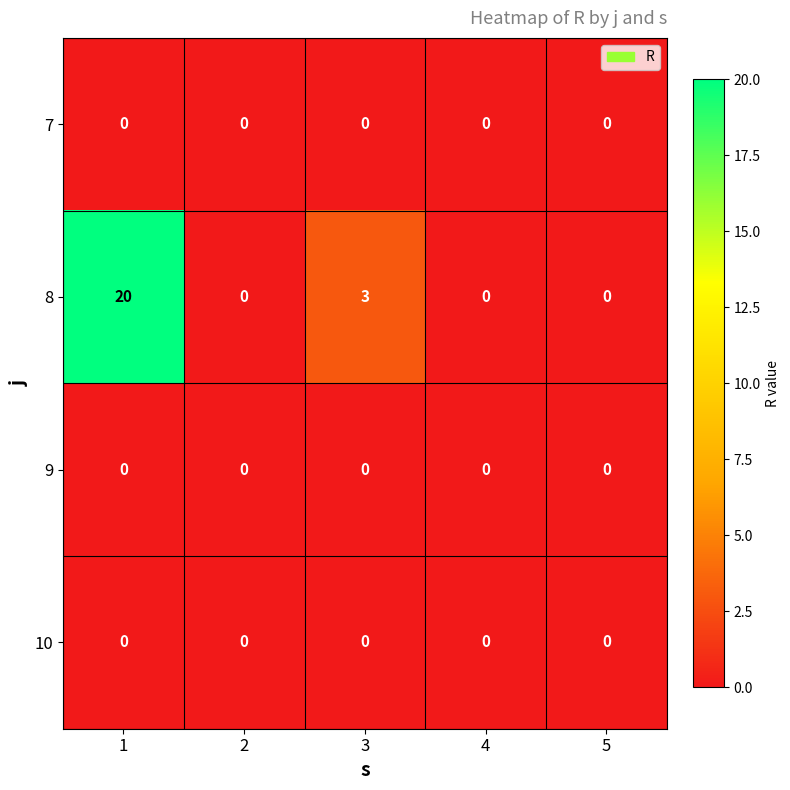

Which series changed the most between 1 and 2?

8